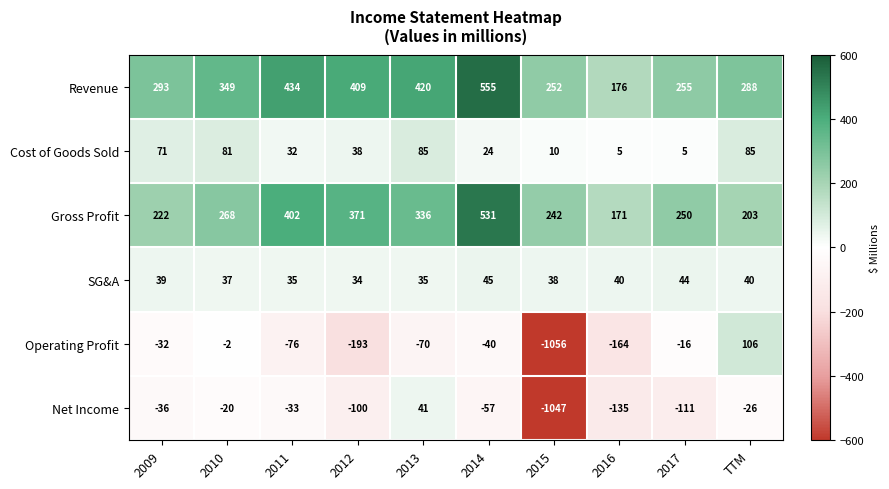

Rank the series by their maximum value, from highest to lowest.

Revenue, Gross Profit, Operating Profit, Cost of Goods Sold, SG&A, Net Income